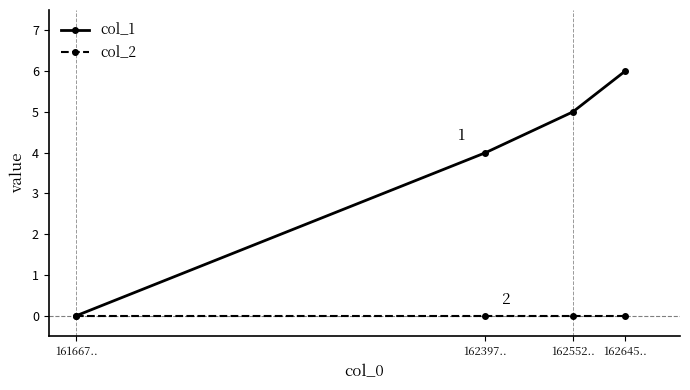

What is the label of the 4th point from the left?

162645..